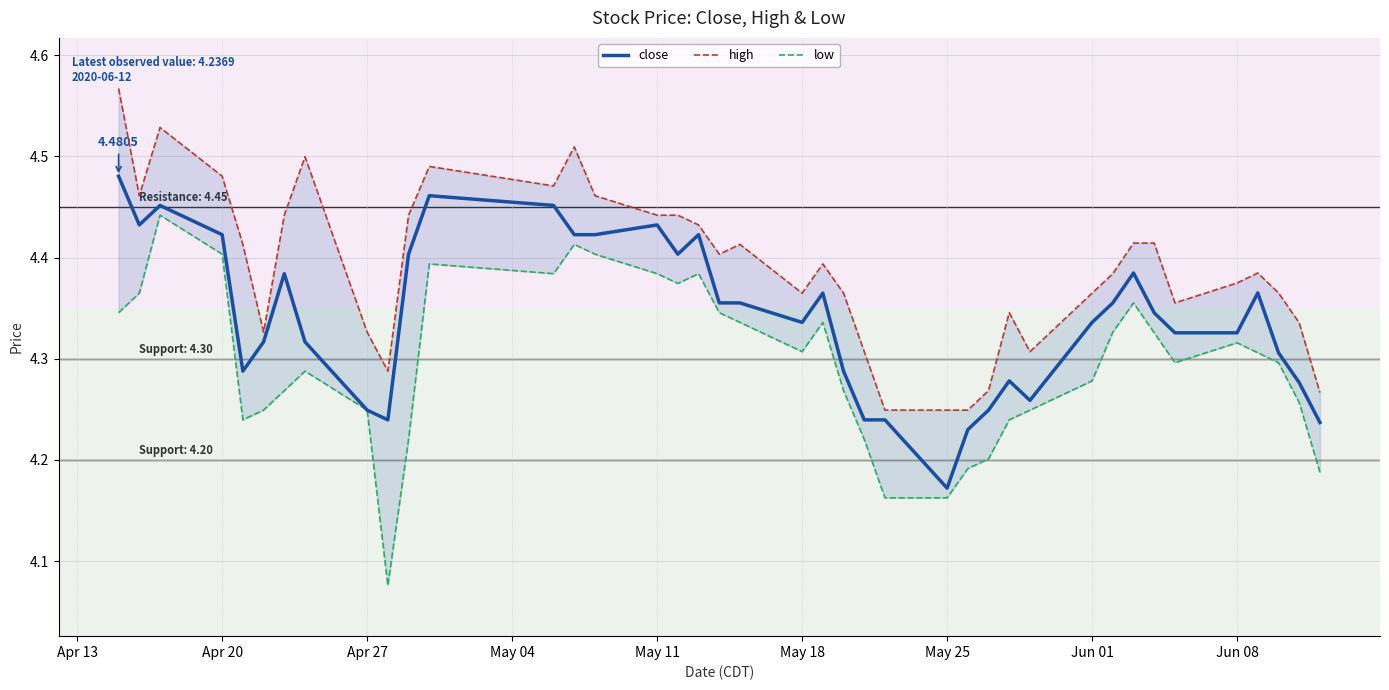

List the series in order of their peak value, highest first.

high, close, low